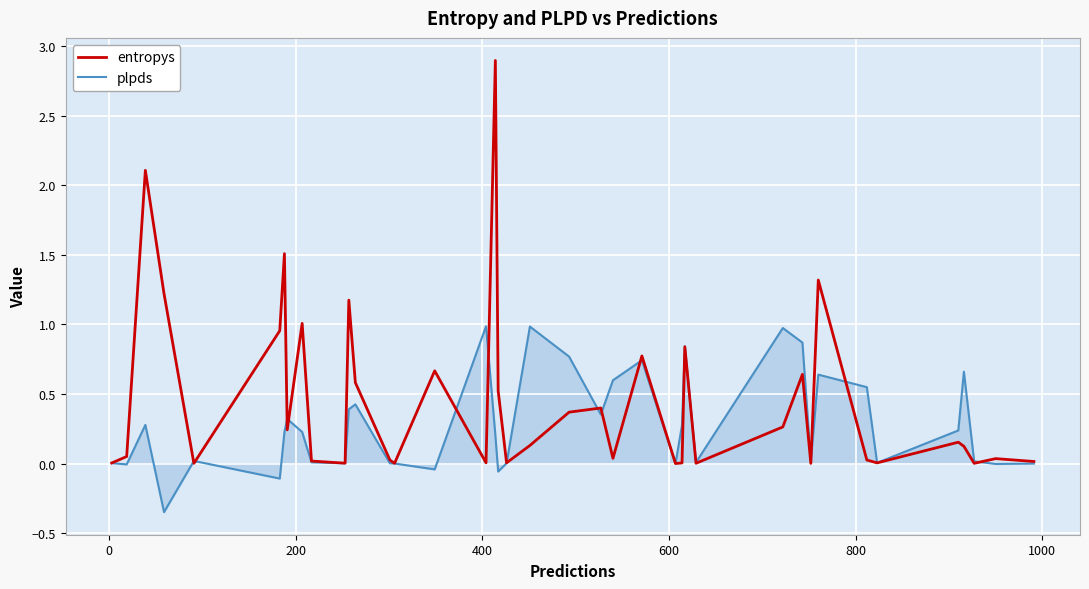

How many lines are shown in the chart?

2